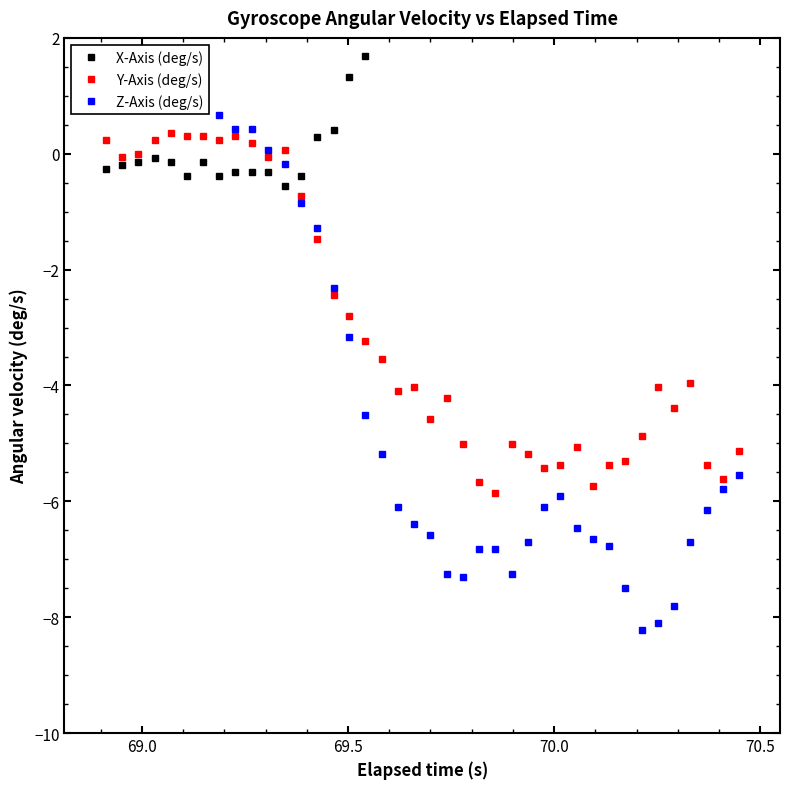

What is the value of the Y-Axis (deg/s) point at the 23rd from the left?

-5.0